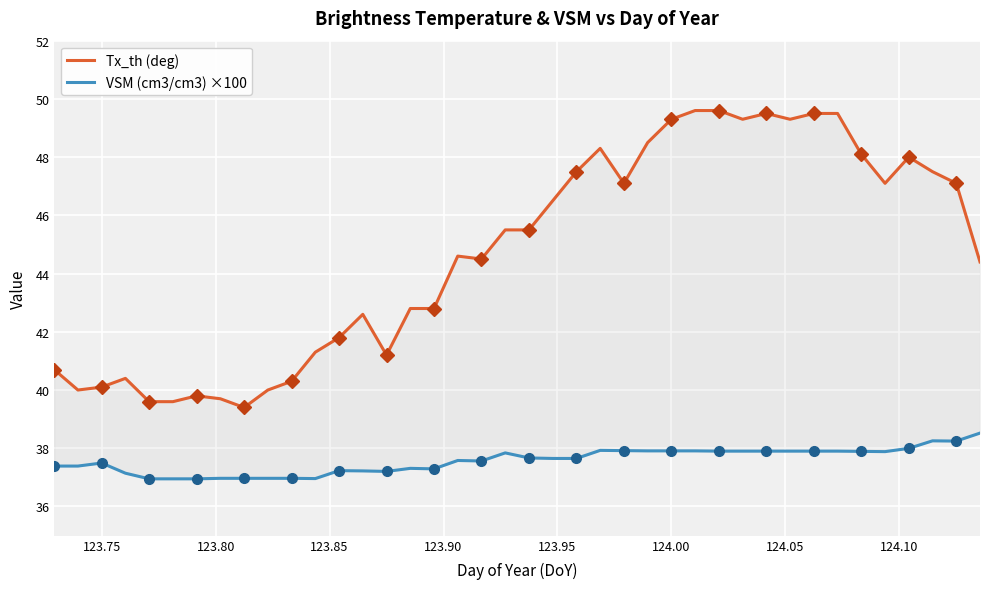

What are all the series names shown in the legend?

Tx_th (deg), VSM (cm3/cm3) ×100